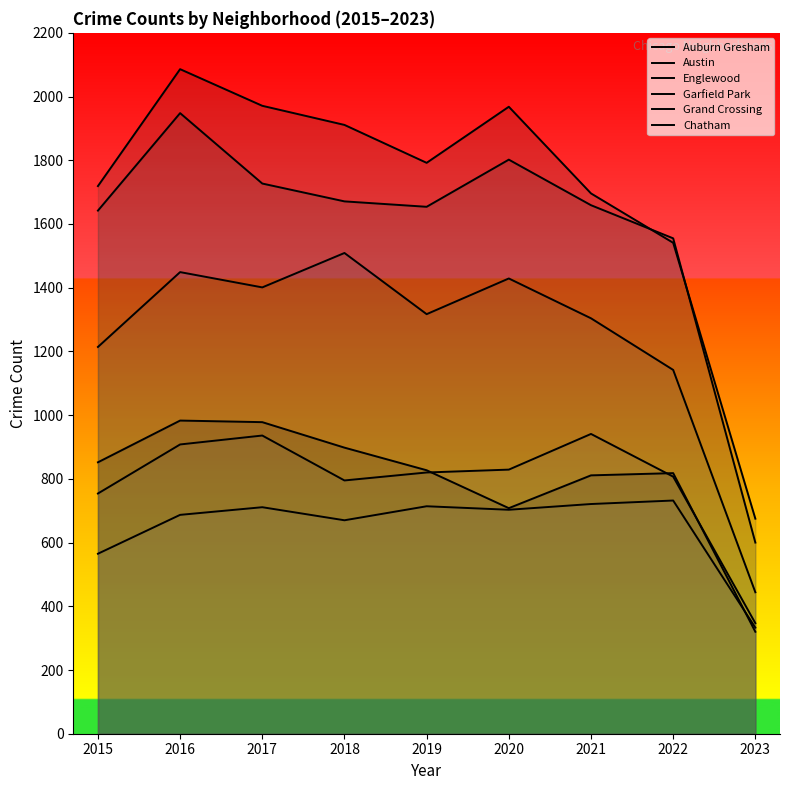

Reading right to left, extract all data points from this chart.

Auburn Gresham: 2023=320	2022=818	2021=811	2020=708	2019=827	2018=898	2017=978	2016=983	2015=852
Austin: 2023=675	2022=1541	2021=1696	2020=1968	2019=1792	2018=1911	2017=1971	2016=2086	2015=1719
Englewood: 2023=600	2022=1555	2021=1659	2020=1802	2019=1654	2018=1671	2017=1727	2016=1948	2015=1642
Garfield Park: 2023=444	2022=1142	2021=1304	2020=1429	2019=1317	2018=1509	2017=1401	2016=1449	2015=1214
Grand Crossing: 2023=347	2022=807	2021=941	2020=829	2019=820	2018=795	2017=936	2016=908	2015=754
Chatham: 2023=333	2022=732	2021=721	2020=703	2019=714	2018=670	2017=711	2016=687	2015=565